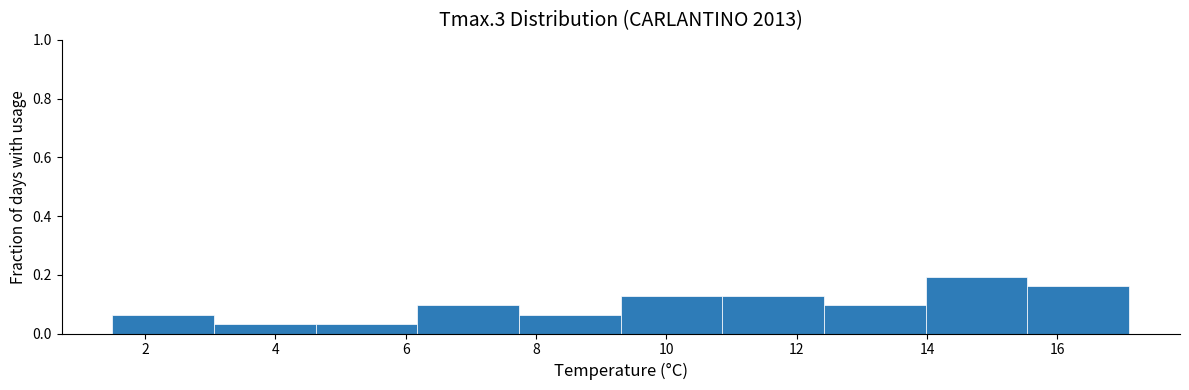

Reading left to right, list every bar in this chart as the range it spans on the x-axis followed by its height. Neither the bar edges nor the heights are printed on the chart, so give them approximately, as read against the axes.

1.50 to 3.06: 0.06
3.06 to 4.62: 0.04
4.62 to 6.18: 0.04
6.18 to 7.74: 0.10
7.74 to 9.30: 0.06
9.30 to 10.86: 0.12
10.86 to 12.42: 0.12
12.42 to 13.98: 0.10
13.98 to 15.54: 0.20
15.54 to 17.10: 0.16